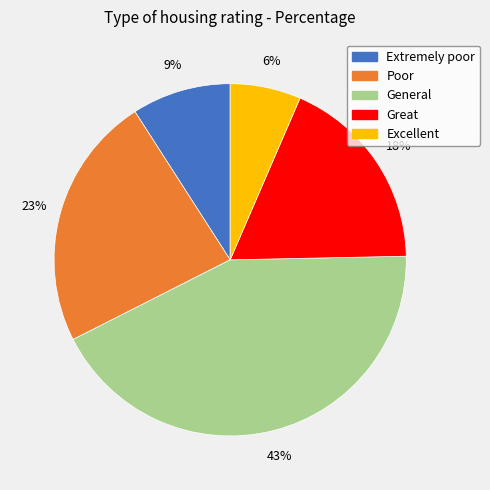

How many slices are in this pie chart?

5